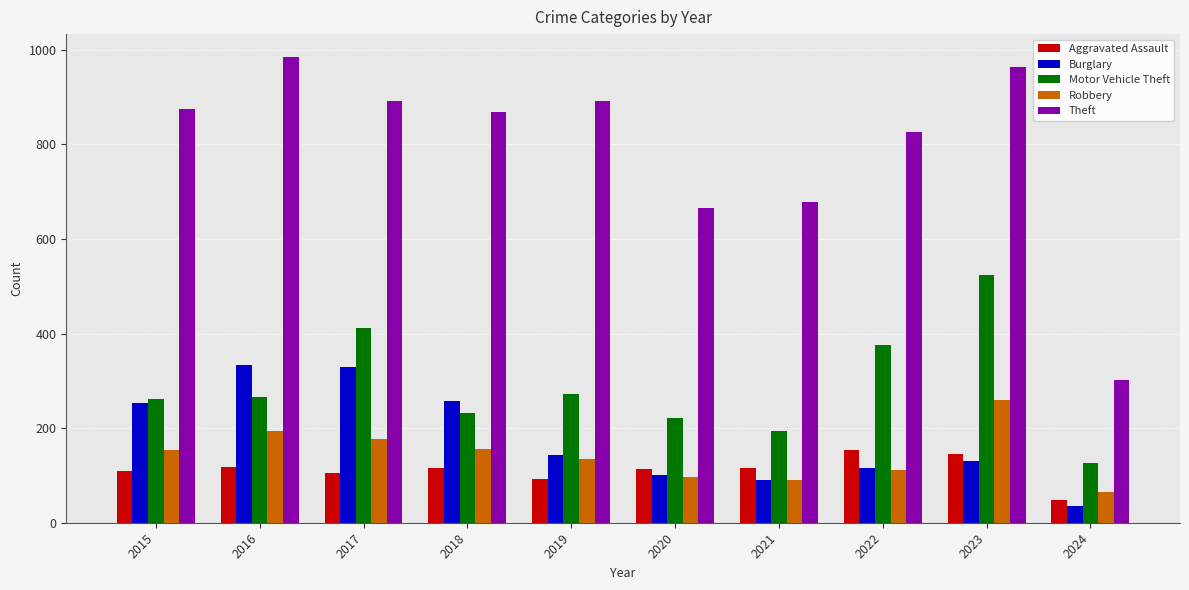

Rank the series at 2017 from highest to lowest value.

Theft, Motor Vehicle Theft, Burglary, Robbery, Aggravated Assault